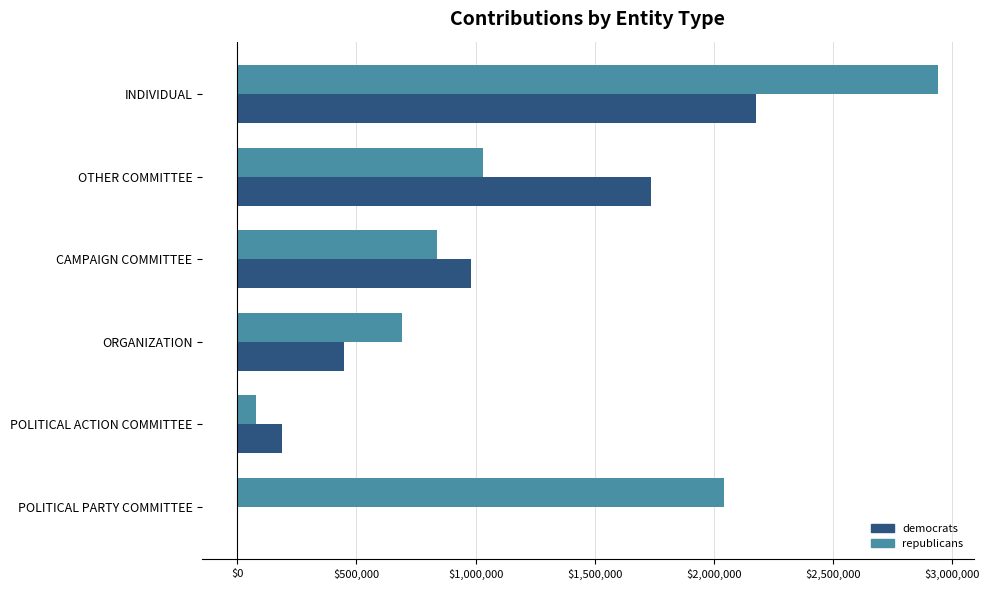

Between INDIVIDUAL and POLITICAL PARTY COMMITTEE, which series saw the biggest shift?

democrats